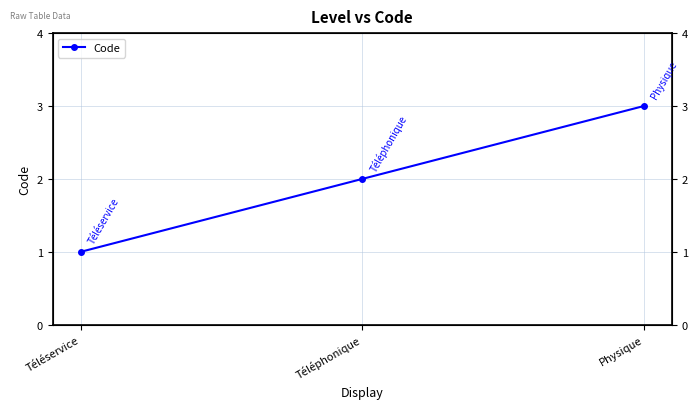

At which label does the data first exceed 2?

Physique